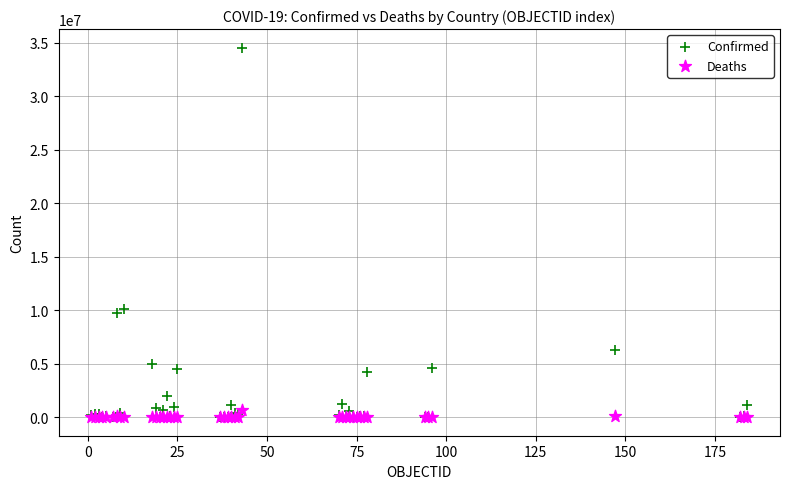

In the Confirmed series, what Y value is closest to 17275968?

10122875